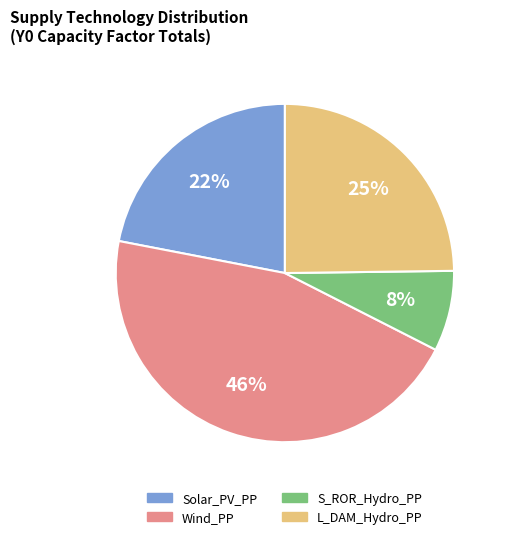

To the nearest percent, what is the difference between the largest and smallest slice percentages?

38%